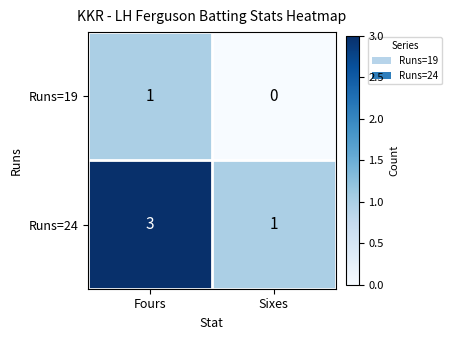

At which category is the sum across all series the highest?

Fours